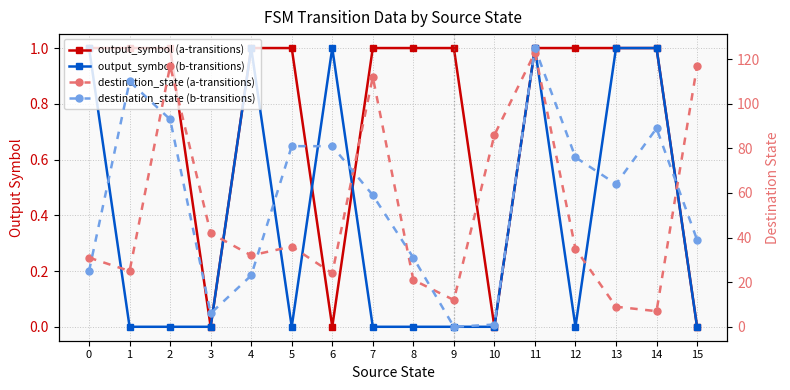

Reading right to left, extract all data points from this chart.

output_symbol (a-transitions): 0	1	1	1	1	0	1	1	1	0	1	1	0	1	1	1
output_symbol (b-transitions): 0	1	1	0	1	0	0	0	0	1	0	1	0	0	0	1
destination_state (a-transitions): 117	7	9	35	123	86	12	21	112	24	36	32	42	117	25	31
destination_state (b-transitions): 39	89	64	76	125	1	0	31	59	81	81	23	6	93	110	25